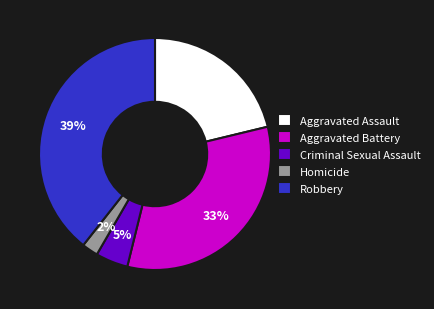

Is there any slice that represents more than half of the pie?

No